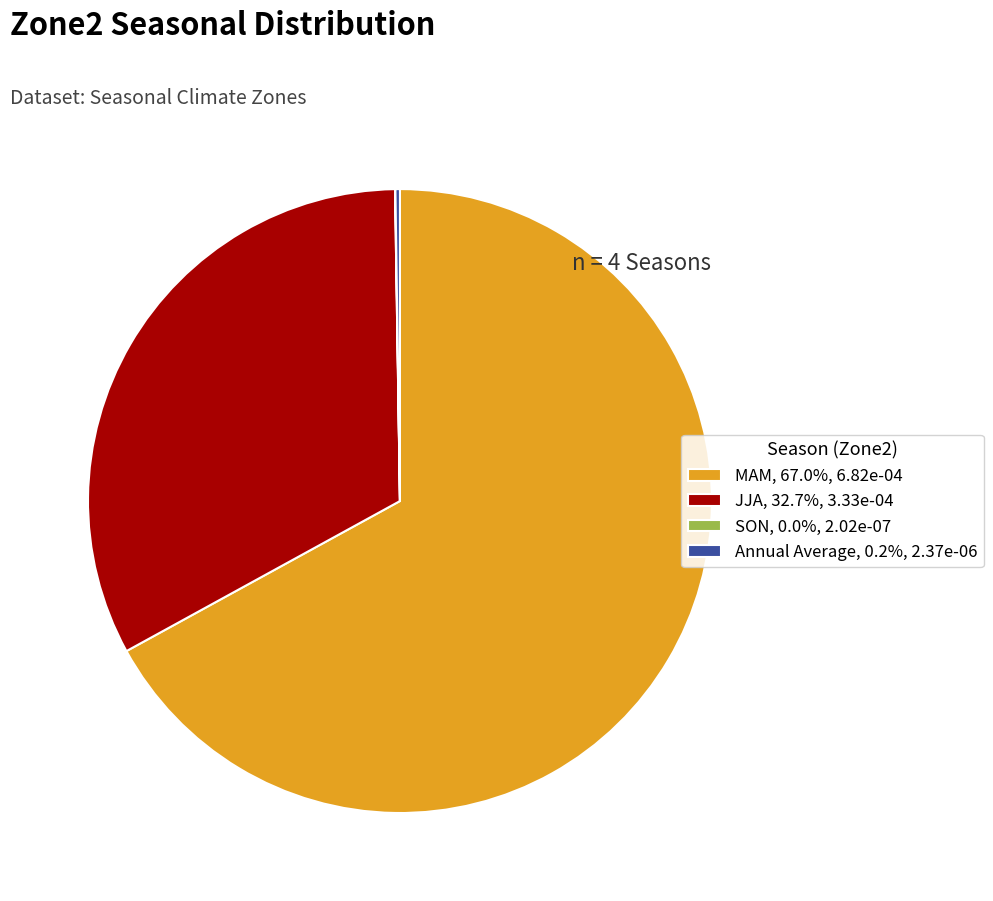

Does MAM, 67.0%, 6.82e-04 account for over 50% of the chart?

Yes